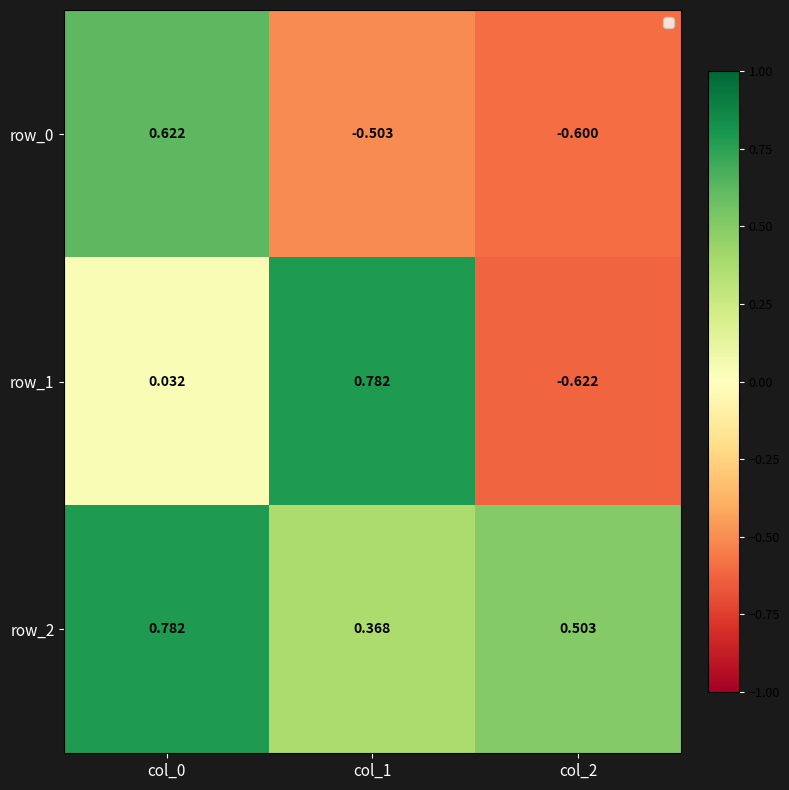

Is the value of row_2 at col_1 greater than the value of row_0 at col_2?

Yes